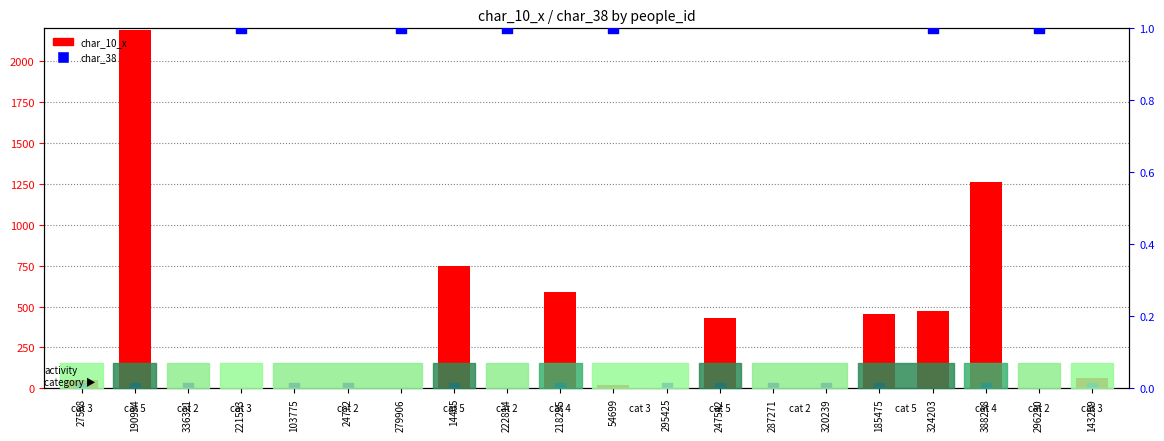

At how many categories does at least one series exceed 1138?

2